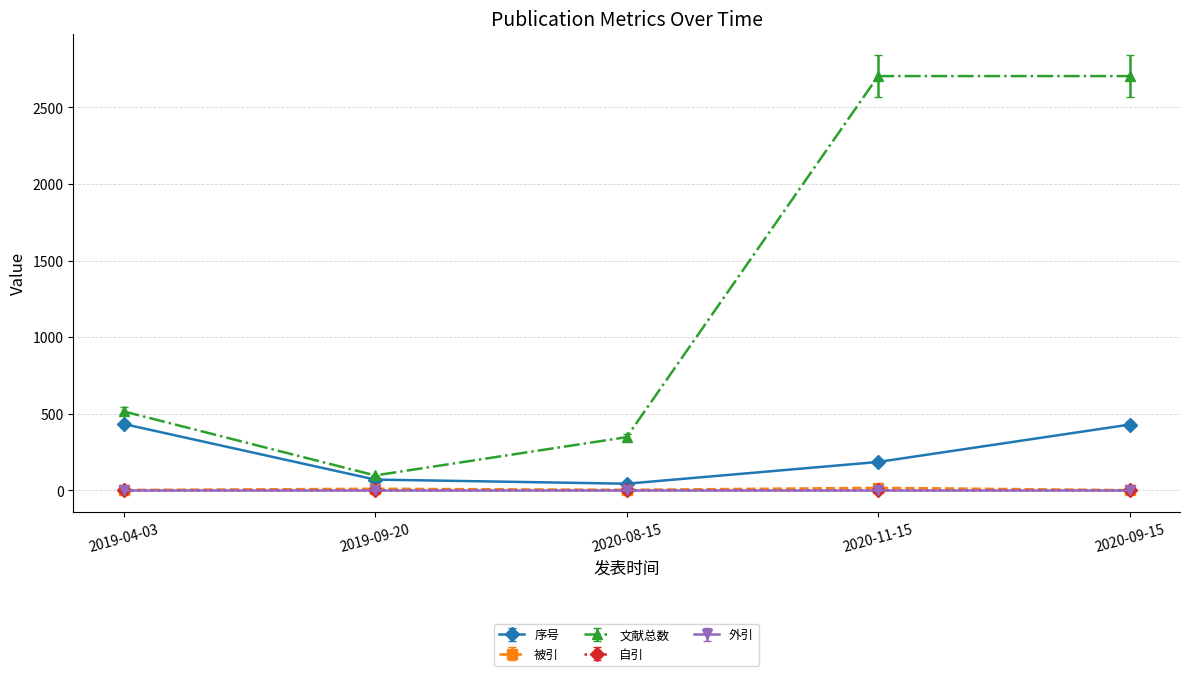

The value of 被引 at 2020-11-15 is 16. True or false?

True